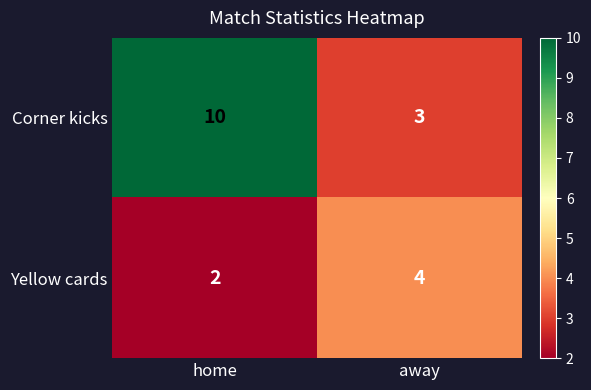

Which label corresponds to the largest value in the chart?

home